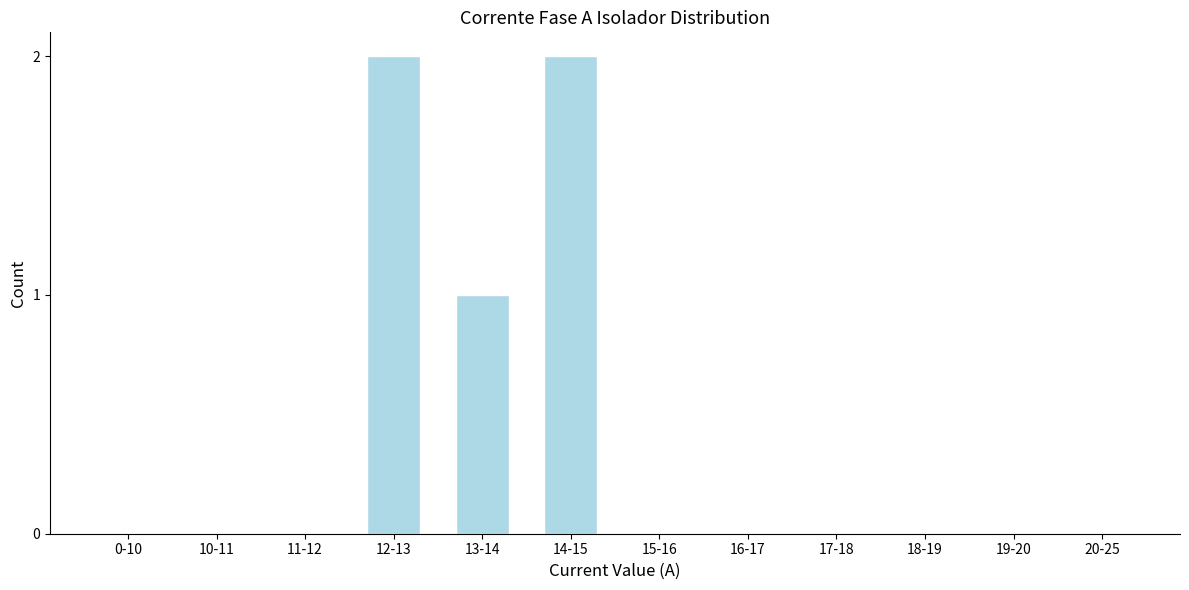

Reading left to right, extract all data points from this chart.

0-10=0	10-11=0	11-12=0	12-13=2	13-14=1	14-15=2	15-16=0	16-17=0	17-18=0	18-19=0	19-20=0	20-25=0